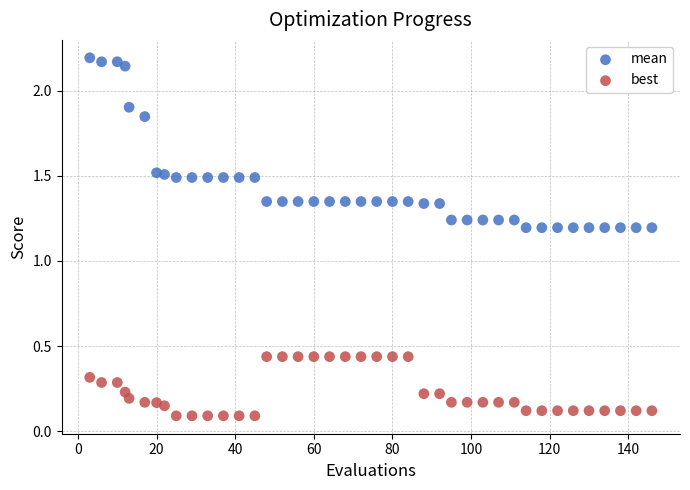

Which series reaches the maximum Y coordinate?

mean